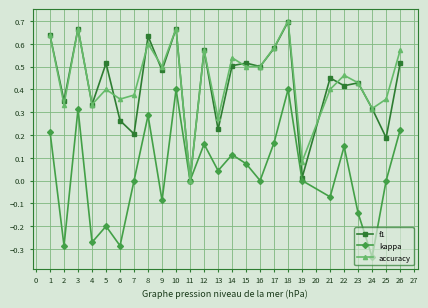

Is the value of f1 at 21 greater than the value of accuracy at 12?

No